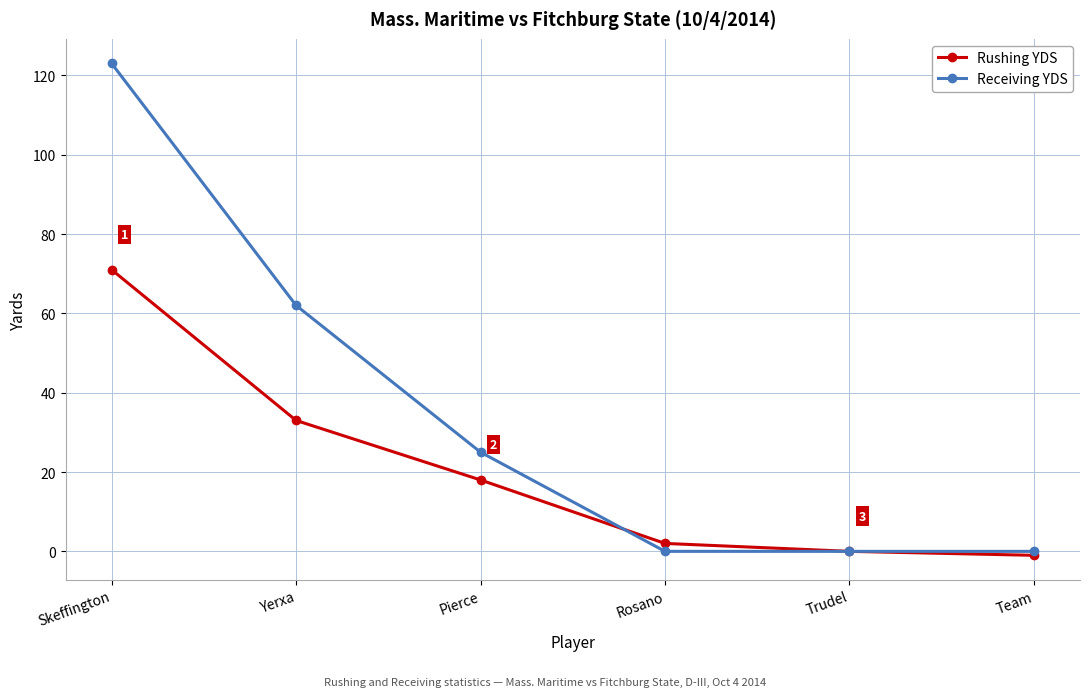

Count the Receiving YDS values in the range 0 to 62.

5